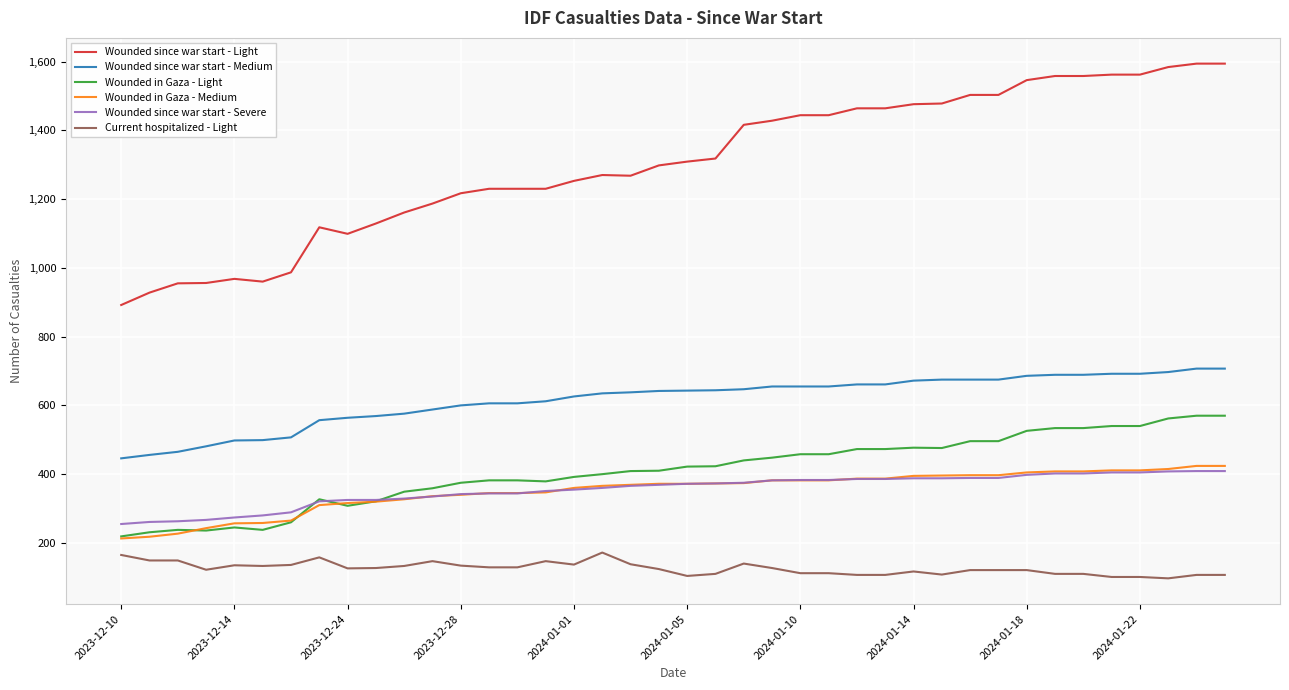

Which series has the widest spread of values?

Wounded since war start - Light